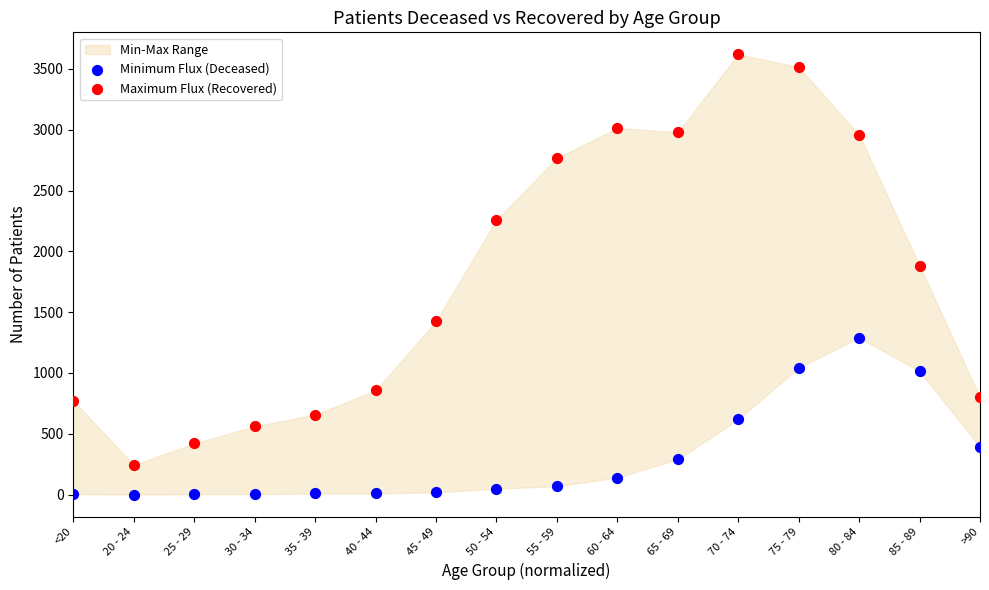

Which series contains the highest Y value?

Maximum Flux (Recovered)